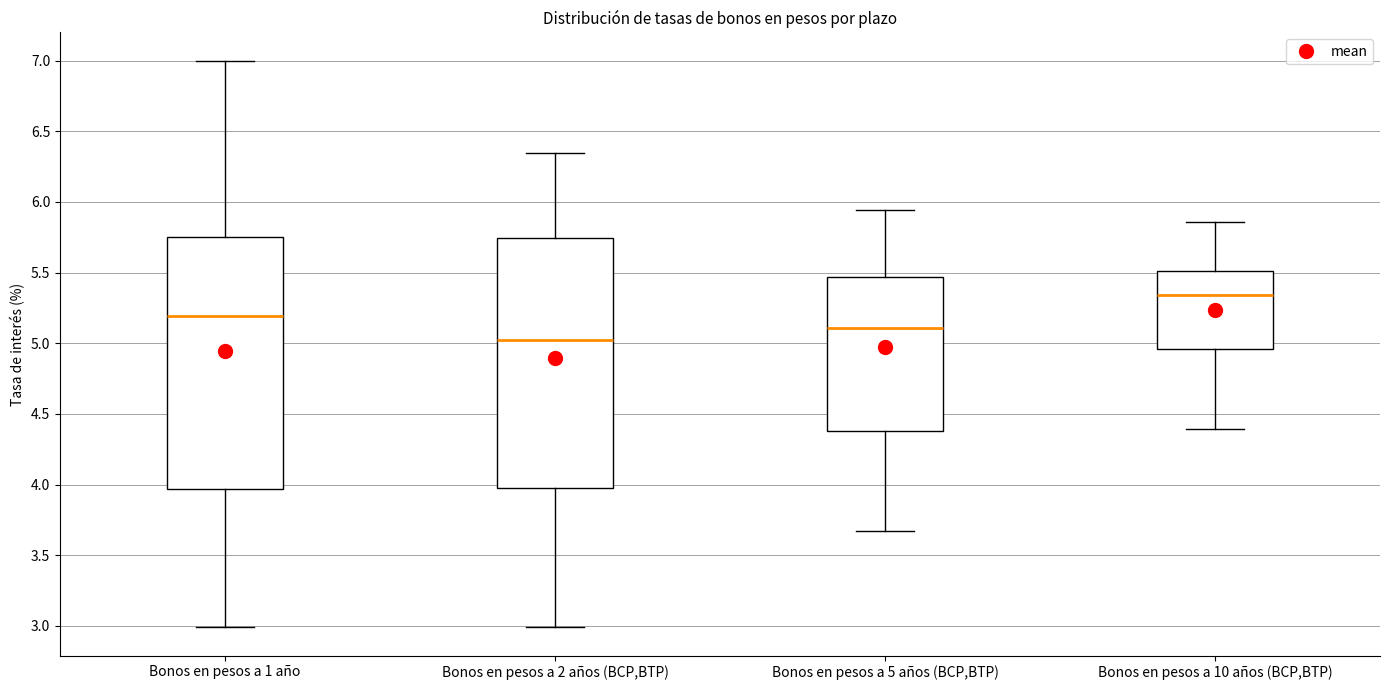

Reading left to right, transcribe this box plot: for each box, give where its median line is, the range the box spans, and where its two whiskers end, as read against the y-axis. The values are not printed on the chart, so give them approximately, as read against the axis.

Bonos en pesos a 1 año: median 5.20, box 3.95 to 5.75, whiskers 3.00 to 7.00
Bonos en pesos a 2 años (BCP,BTP): median 5.00, box 4.00 to 5.75, whiskers 3.00 to 6.35
Bonos en pesos a 5 años (BCP,BTP): median 5.10, box 4.40 to 5.45, whiskers 3.65 to 5.95
Bonos en pesos a 10 años (BCP,BTP): median 5.35, box 4.95 to 5.50, whiskers 4.40 to 5.85